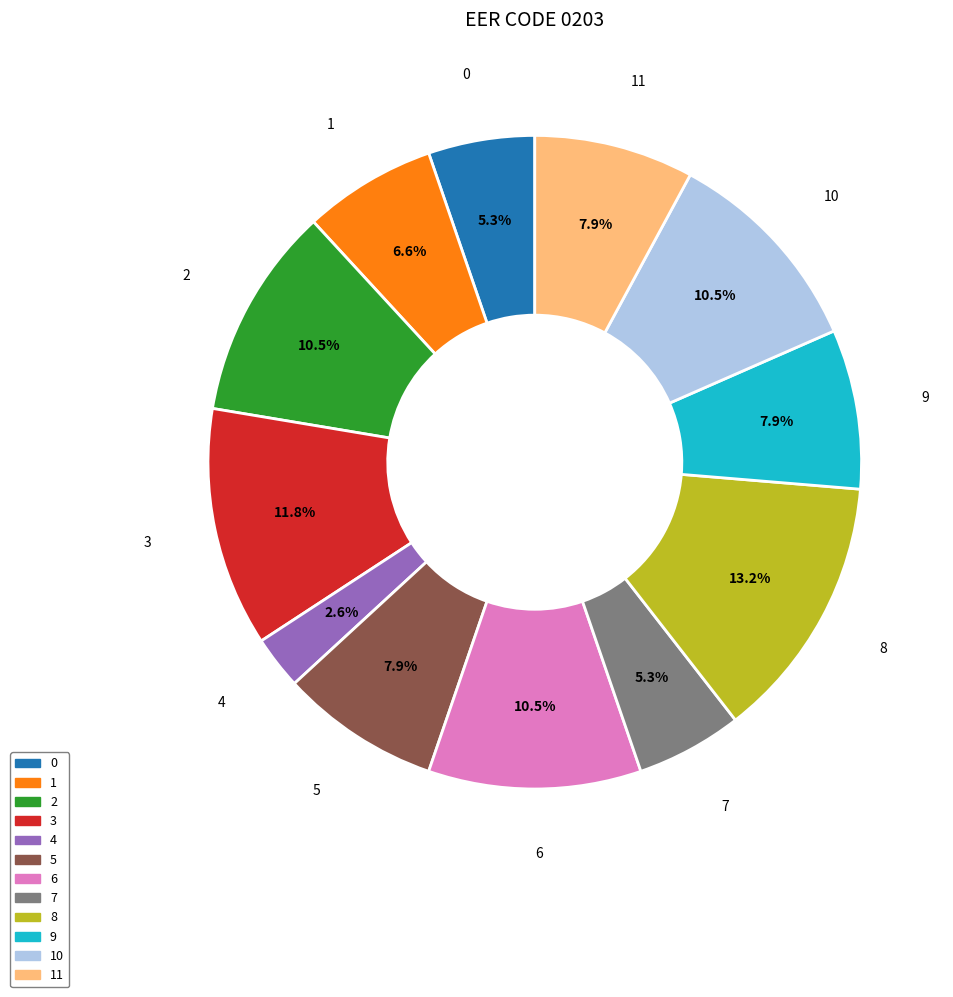

Does any single category account for the majority?

No